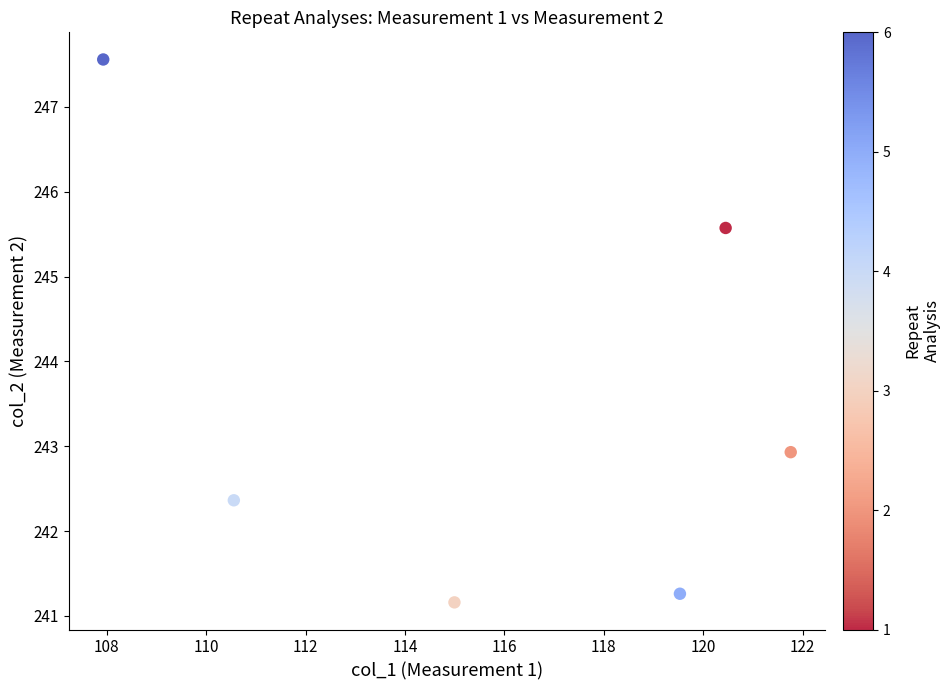

What is the average Y value?

243.5